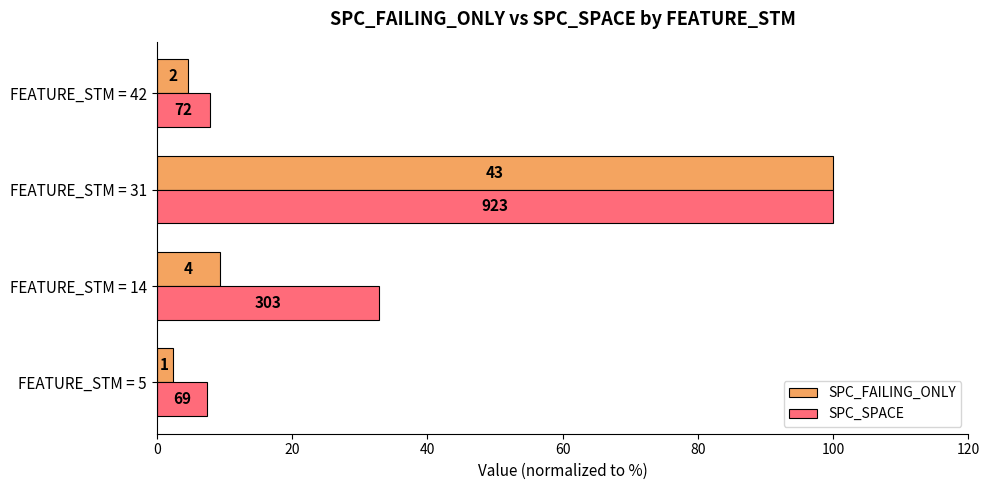

What are all the series names shown in the legend?

SPC_FAILING_ONLY, SPC_SPACE